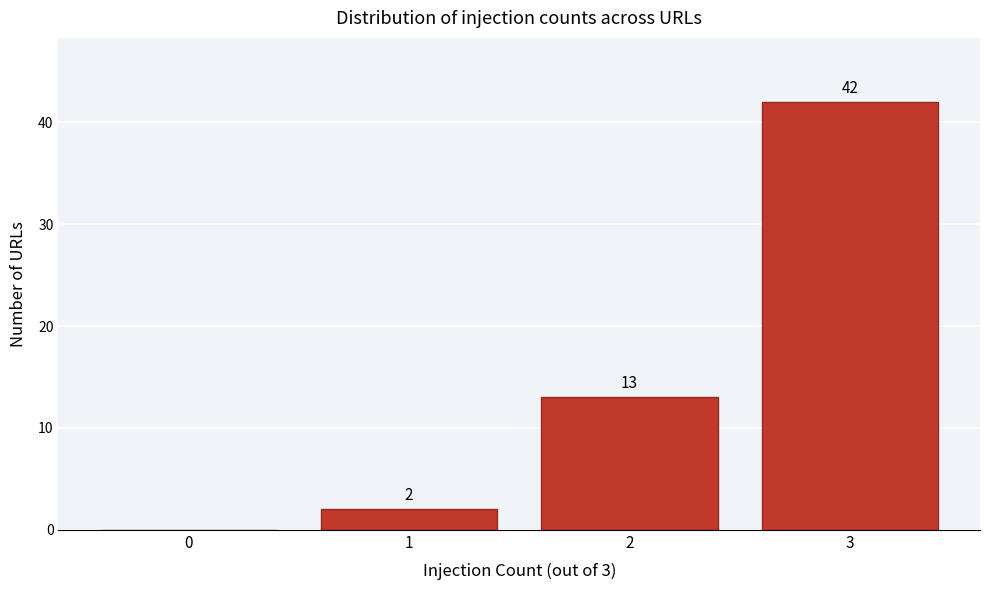

Reading left to right, transcribe all the data shown in this chart.

0=0	1=2	2=13	3=42